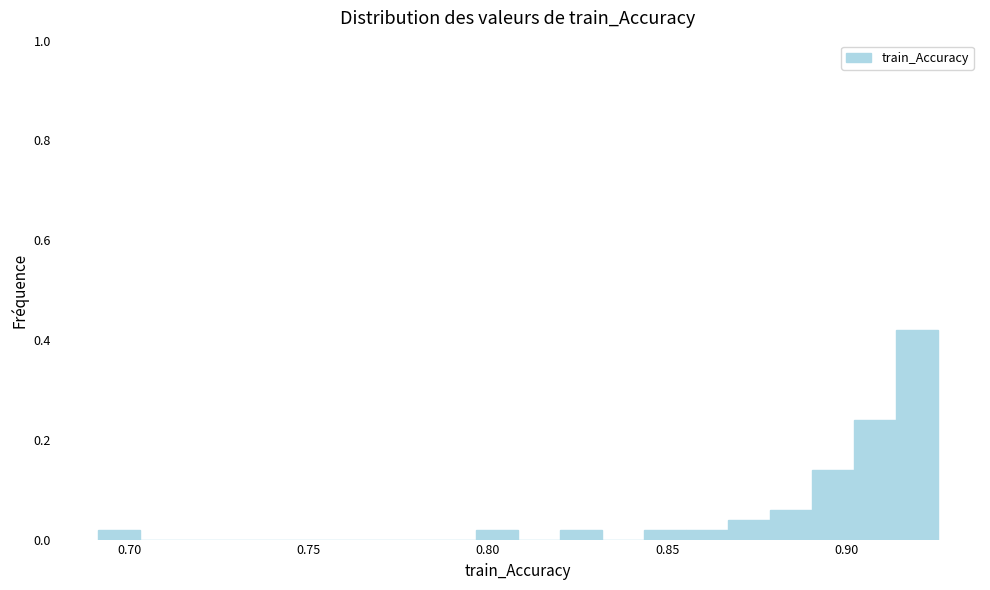

Around what value on the x-axis is the tallest bar? Give the approximate position of its centre, as read against the axis.

0.920